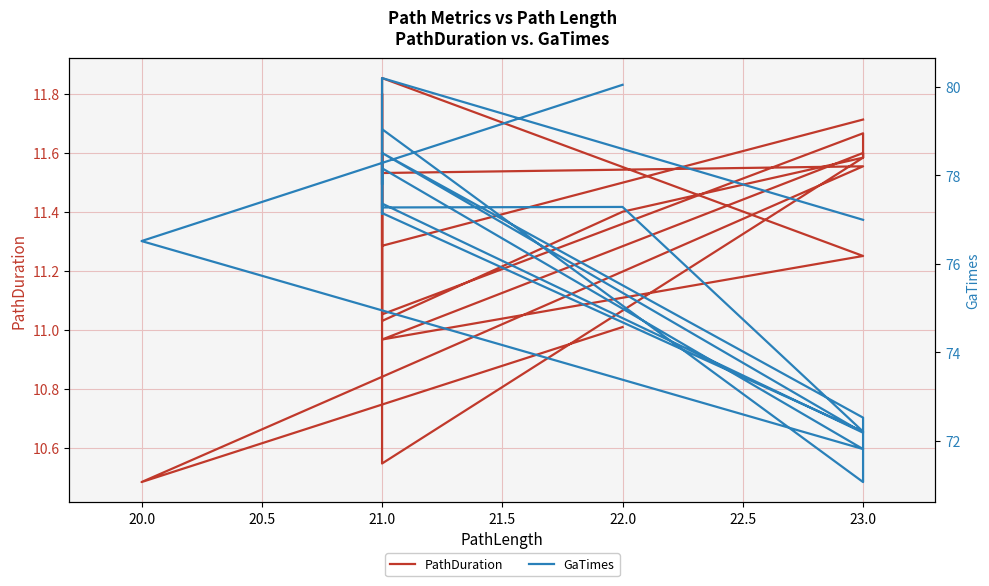

Rank the series by their average value, from lowest to highest.

PathDuration, GaTimes